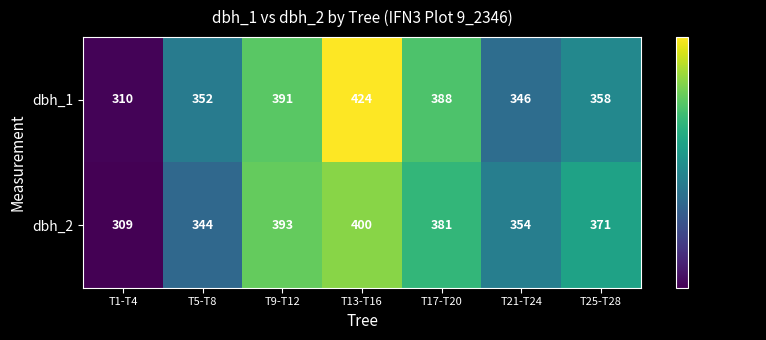

Reading left to right, list all the values displayed in this chart.

dbh_1: T1-T4=310	T5-T8=352	T9-T12=391	T13-T16=424	T17-T20=388	T21-T24=346	T25-T28=358
dbh_2: T1-T4=309	T5-T8=344	T9-T12=393	T13-T16=400	T17-T20=381	T21-T24=354	T25-T28=371